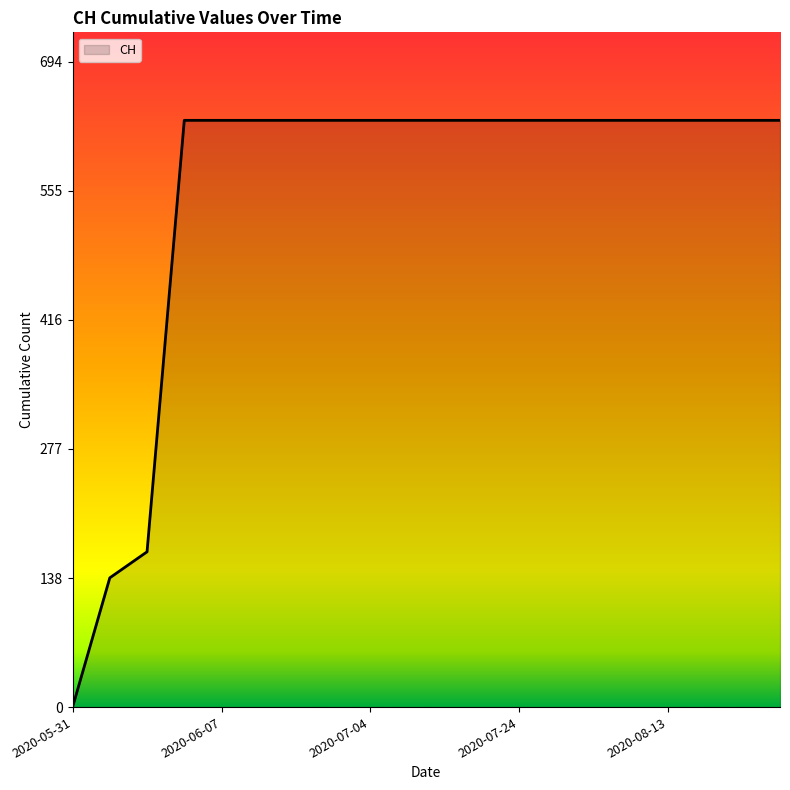

What is the difference between the maximum and minimum values?

631